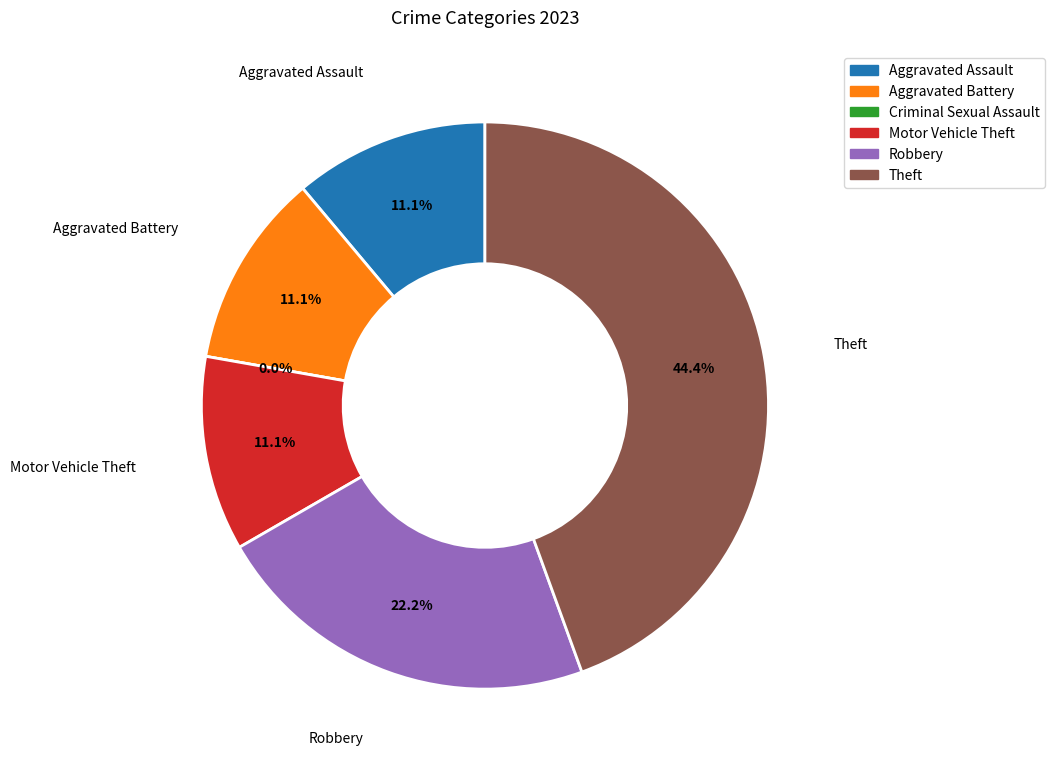

Which slice is the largest?

Theft